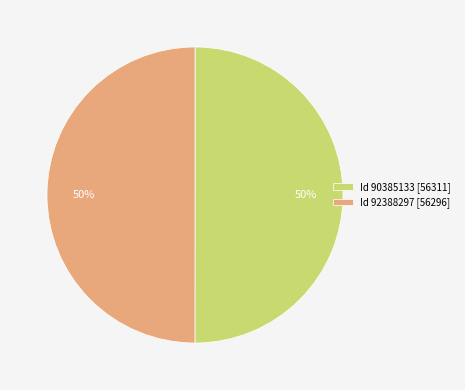

The Id 90385133 [56311] slice represents 50% of the pie. True or false?

True